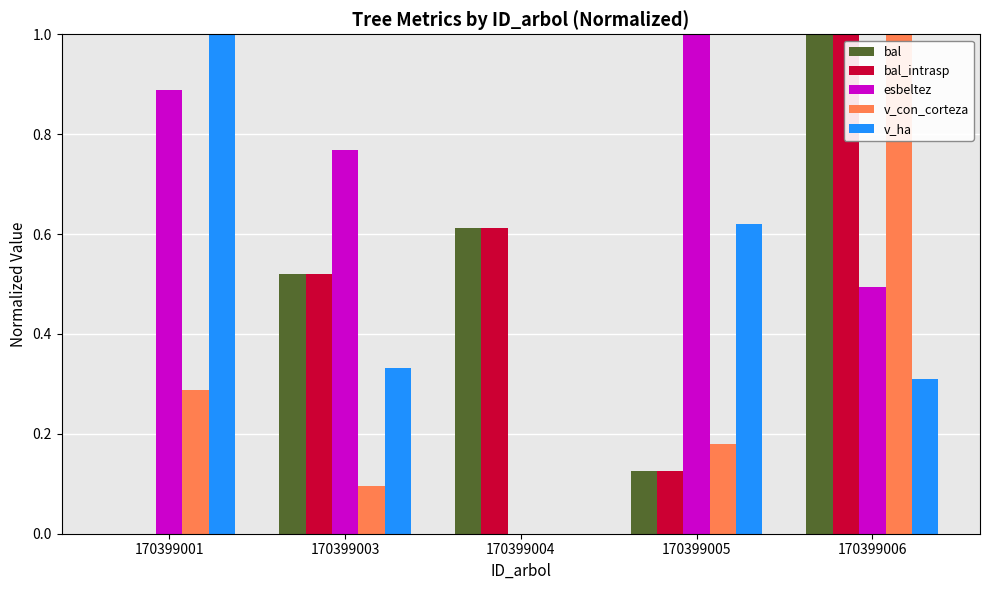

What are all the series names shown in the legend?

bal, bal_intrasp, esbeltez, v_con_corteza, v_ha